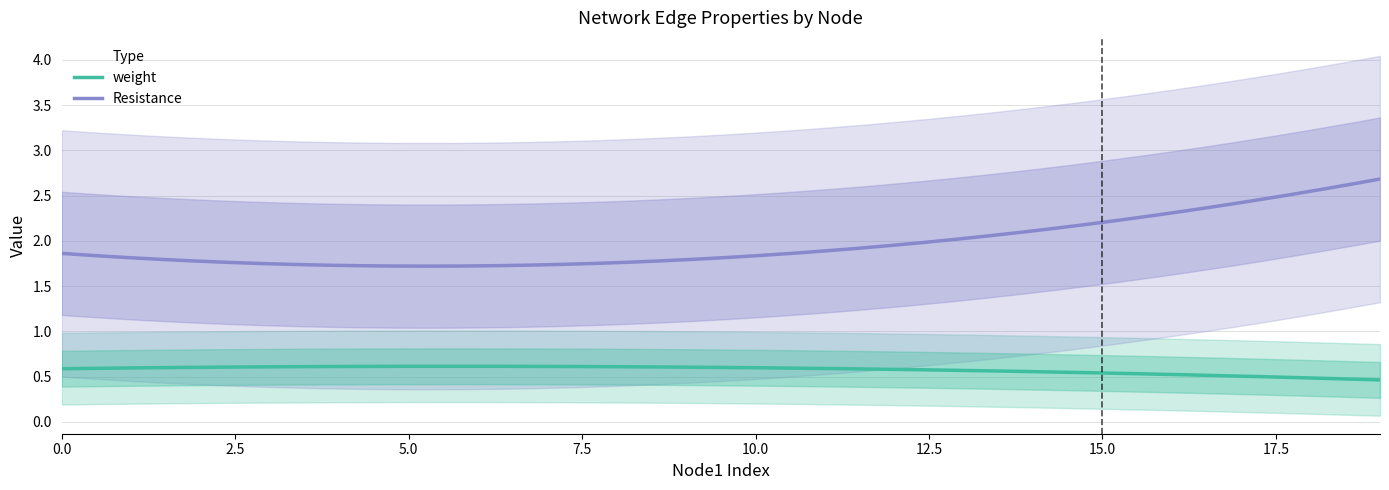

The value of weight at 14 is 0.4. True or false?

False